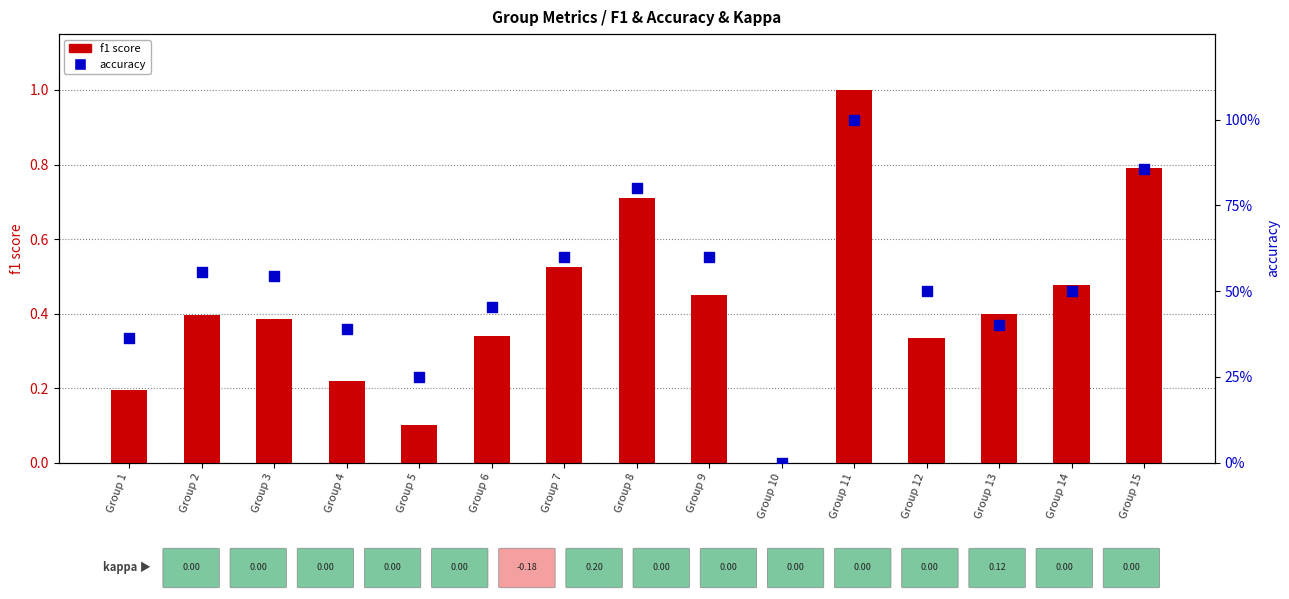

What are all the series names shown in the legend?

f1 score, accuracy